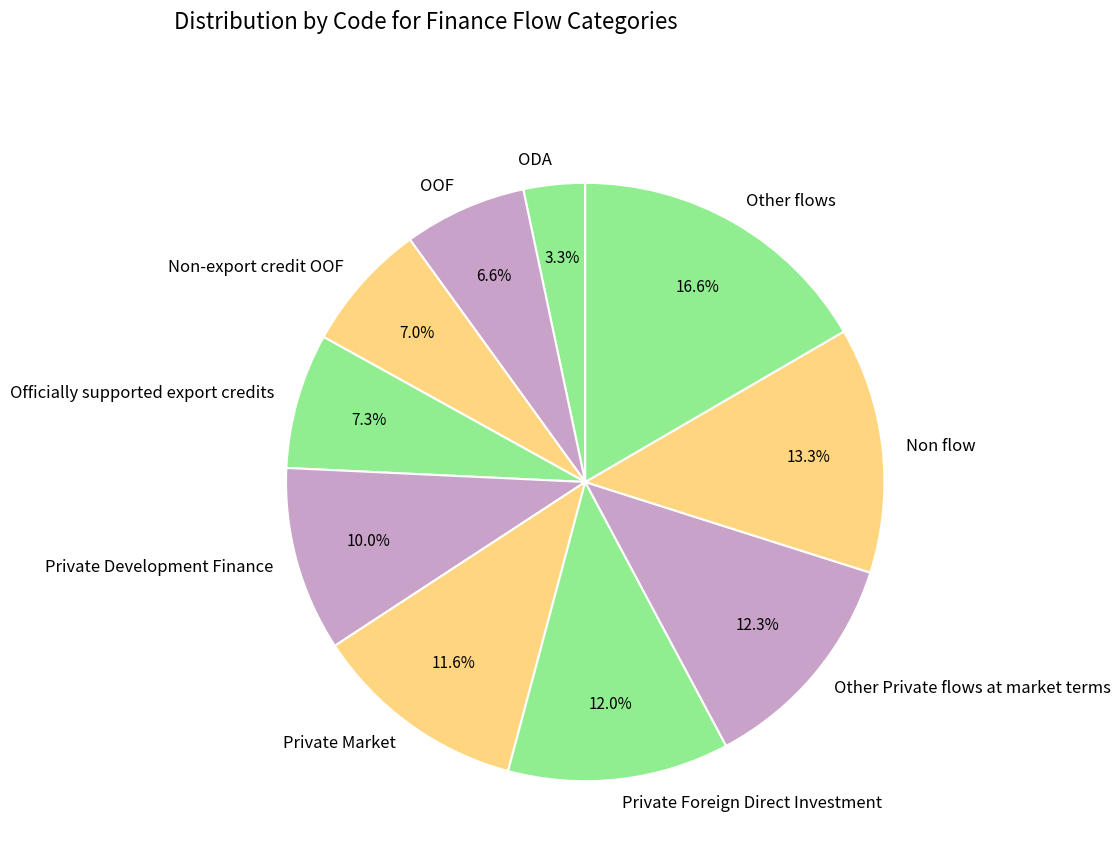

To the nearest percent, what percentage of the pie is Private Foreign Direct Investment?

12%